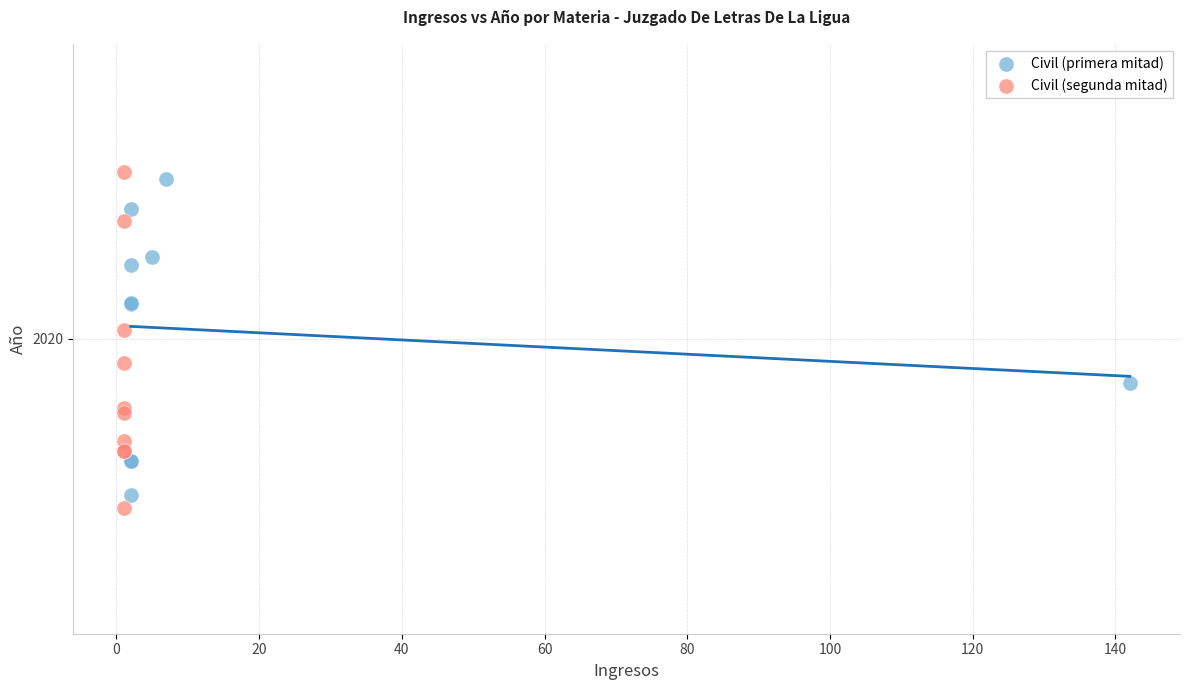

What are all the series names shown in the legend?

Civil (primera mitad), Civil (segunda mitad)